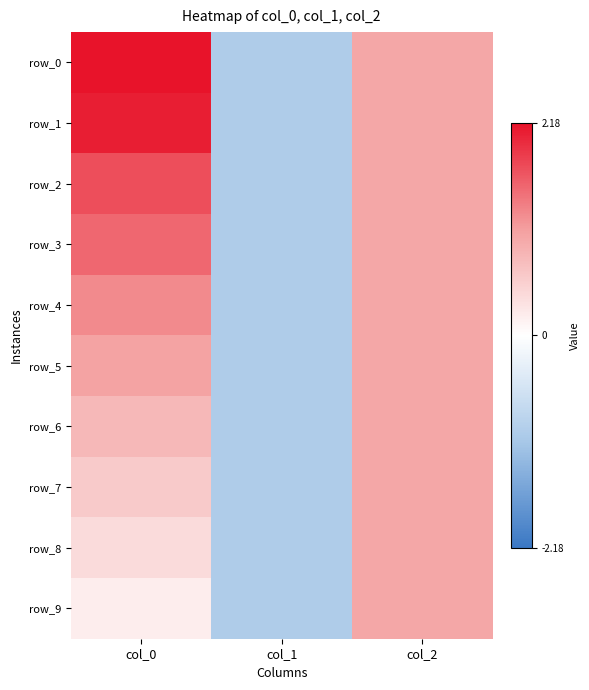

Reading left to right, extract all data points from this chart.

row_0: 2.2	-1.0	1.0
row_1: 2.1	-1.0	1.0
row_2: 1.7	-1.0	1.0
row_3: 1.5	-1.0	1.0
row_4: 1.3	-1.0	1.0
row_5: 1.0	-1.0	1.0
row_6: 0.8	-1.0	1.0
row_7: 0.6	-1.0	1.0
row_8: 0.4	-1.0	1.0
row_9: 0.2	-1.0	1.0